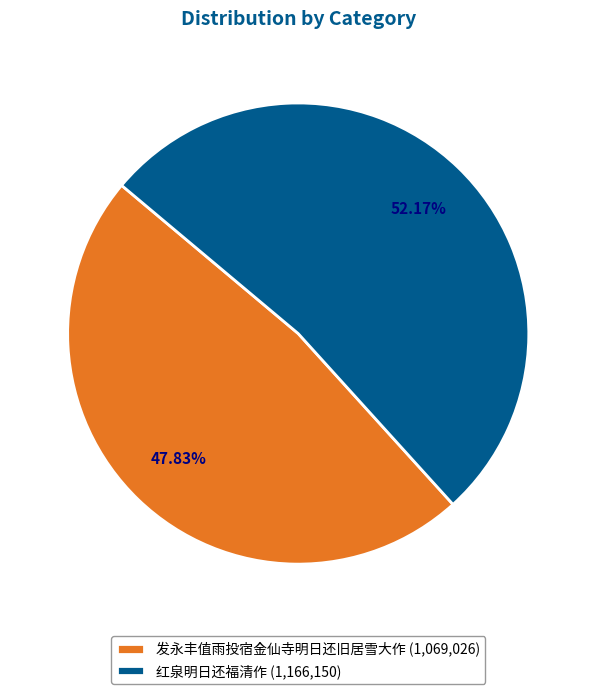

Does any single category account for the majority?

Yes